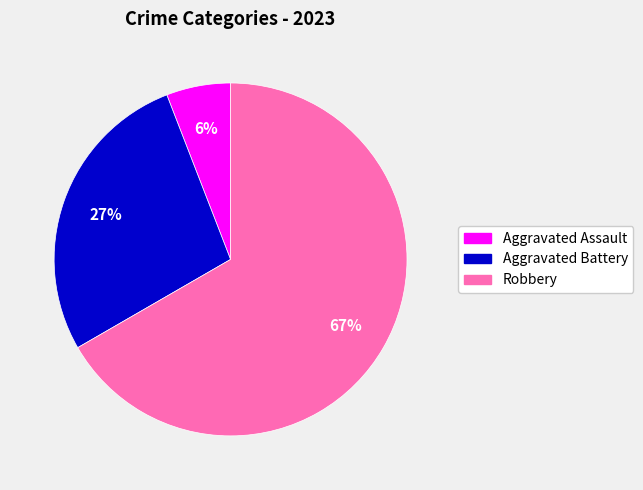

How many slices are in this pie chart?

3